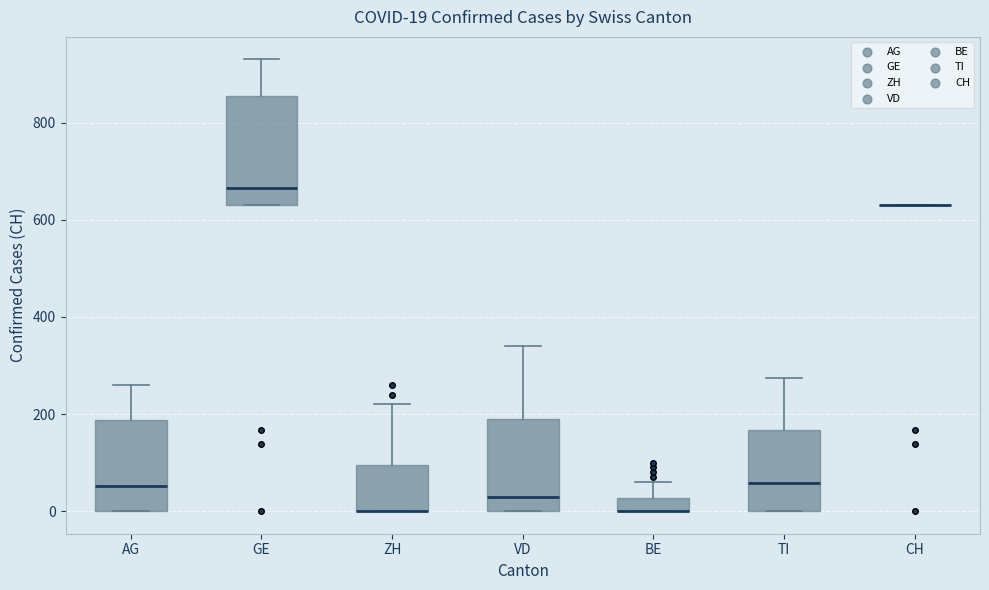

Comparing the boxes themselves (not the whiskers), which one is the tallest?

GE